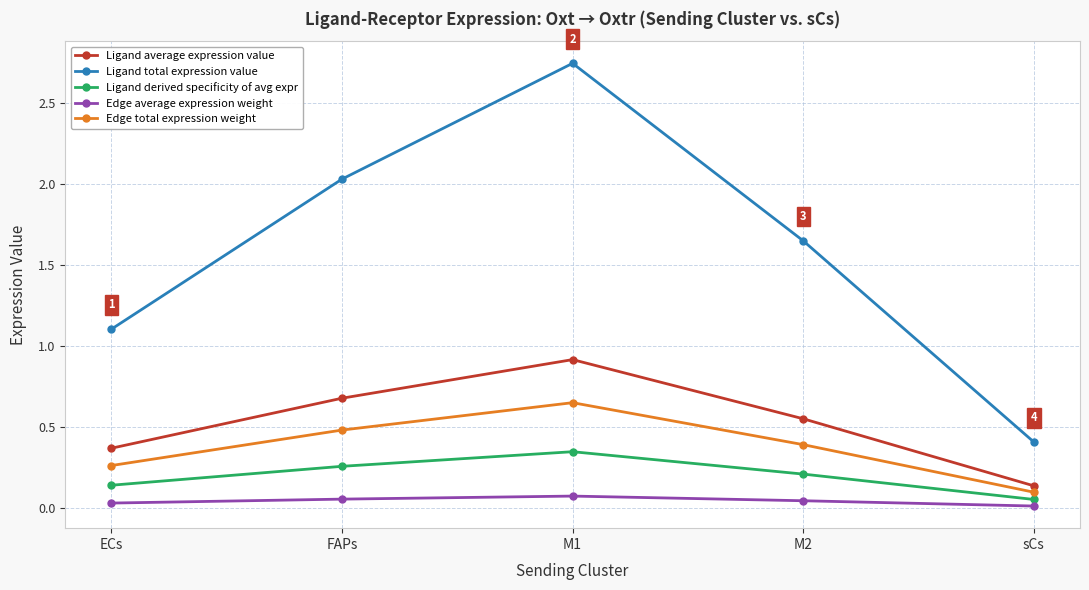

Rank the series at M2 from highest to lowest value.

Ligand total expression value, Ligand average expression value, Edge total expression weight, Ligand derived specificity of avg expr, Edge average expression weight